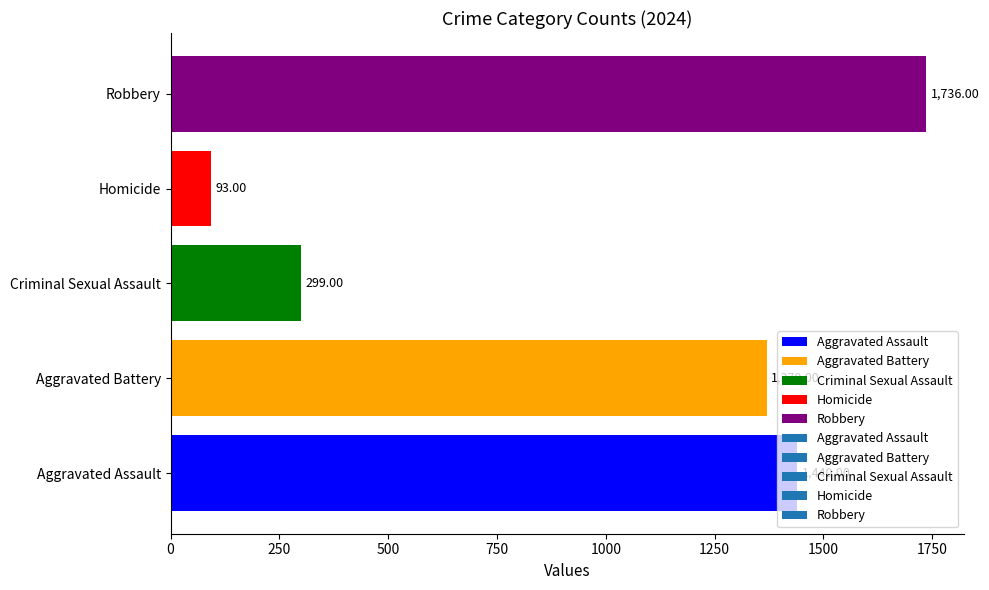

How many bars are there in total?

5